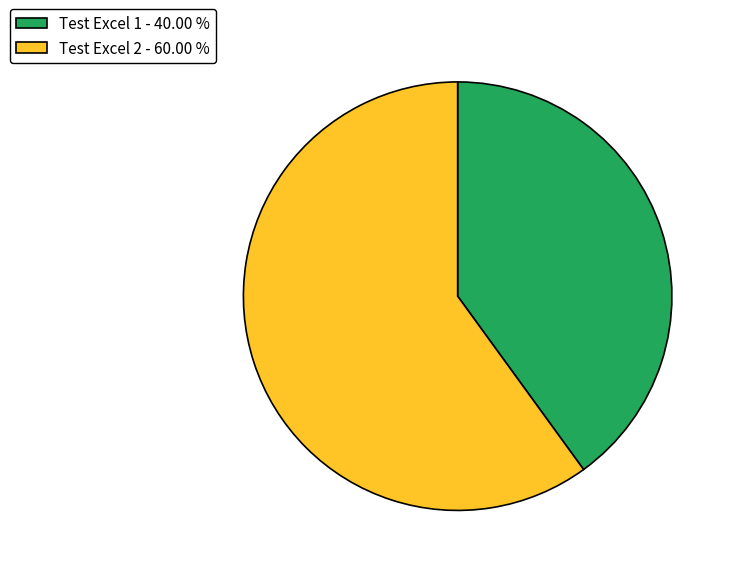

Which category accounts for the majority?

Test Excel 2